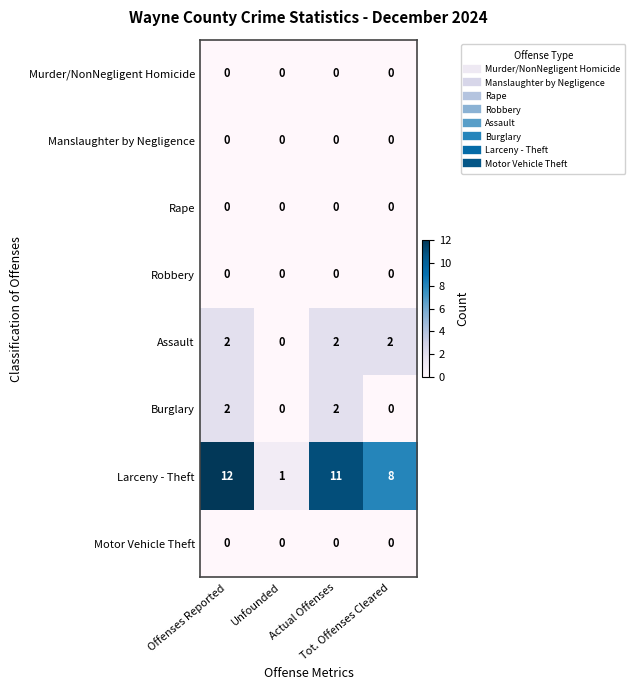

What is the spread (max minus min) of values at Unfounded?

1